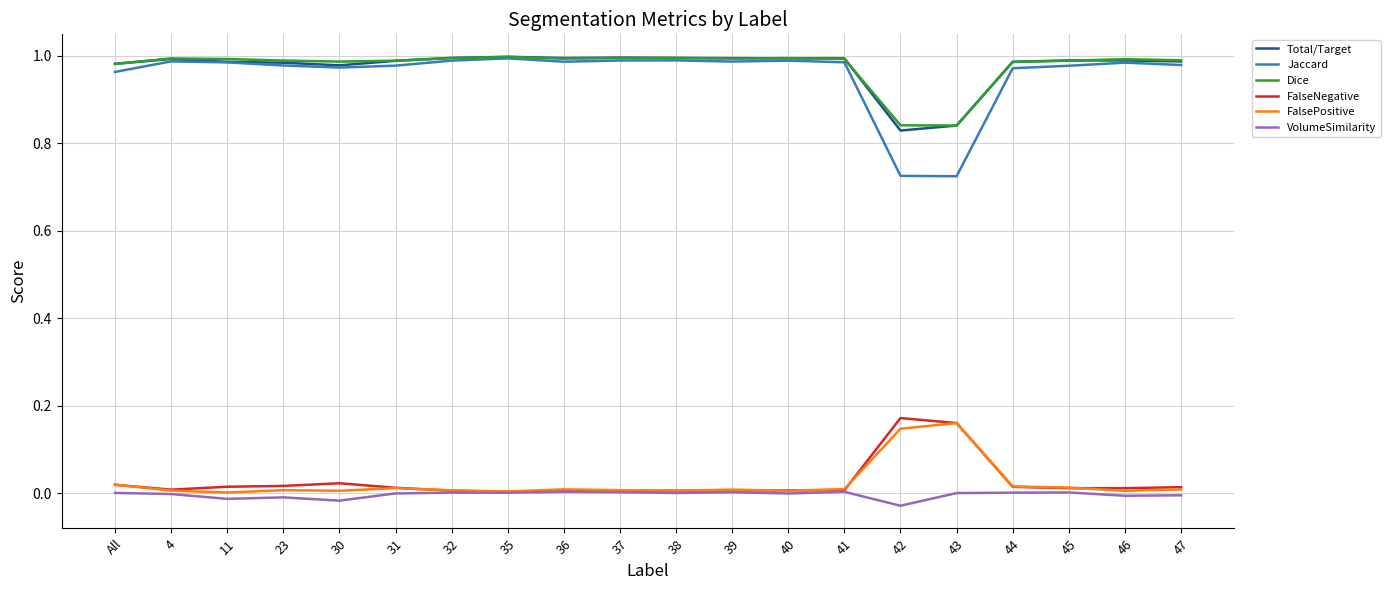

What is the total value across all series at 35?

3.0